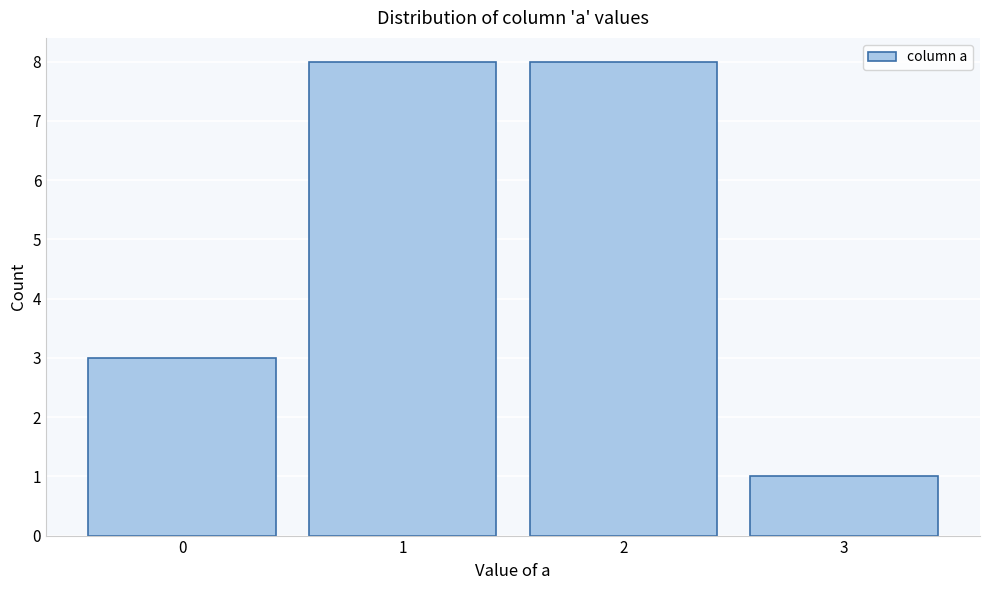

Reading left to right, transcribe this chart: for each bar, give the range it covers on the x-axis and its height. The values are not printed on the chart, so give them approximately, as read against the axis.

-0.5 to 0.5: 3
0.5 to 1.5: 8
1.5 to 2.5: 8
2.5 to 3.5: 1